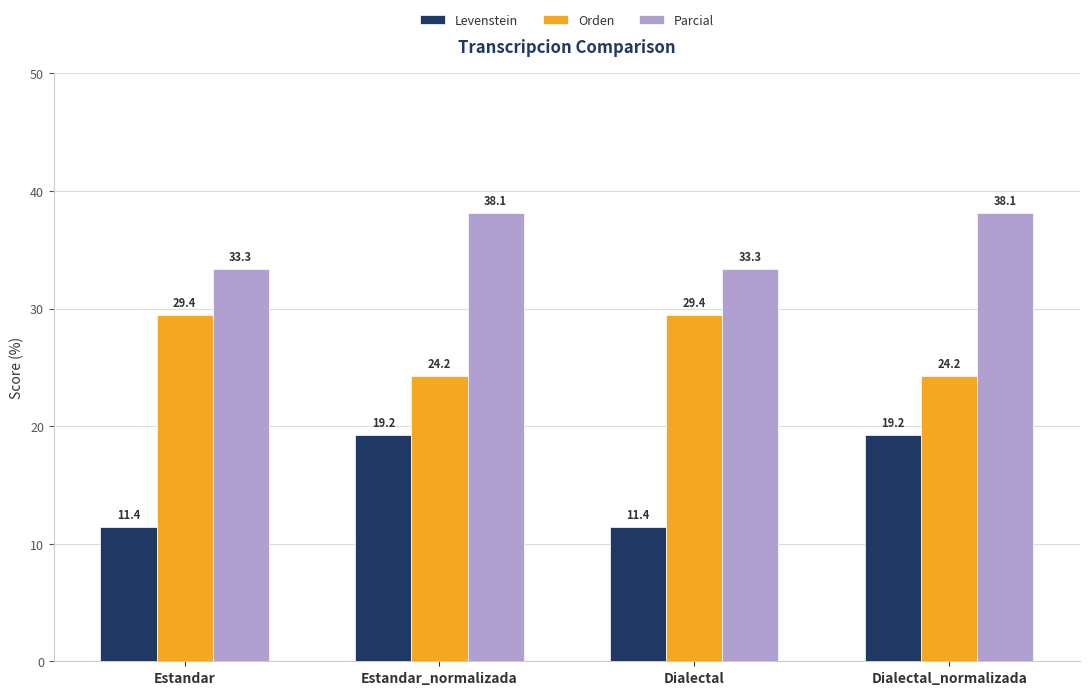

Is the value of Parcial at Estandar_normalizada greater than the value of Orden at Dialectal?

Yes